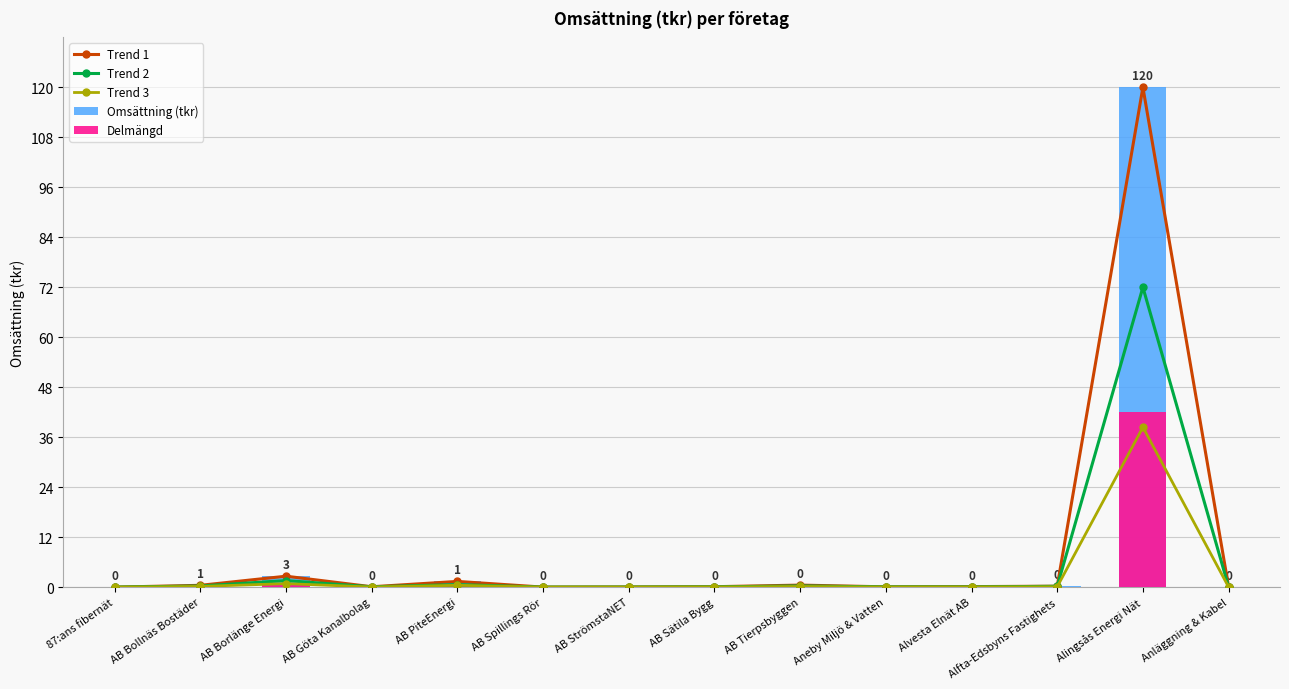

The Trend 3 series shows 0.8 at AB Borlänge Energi. True or false?

True